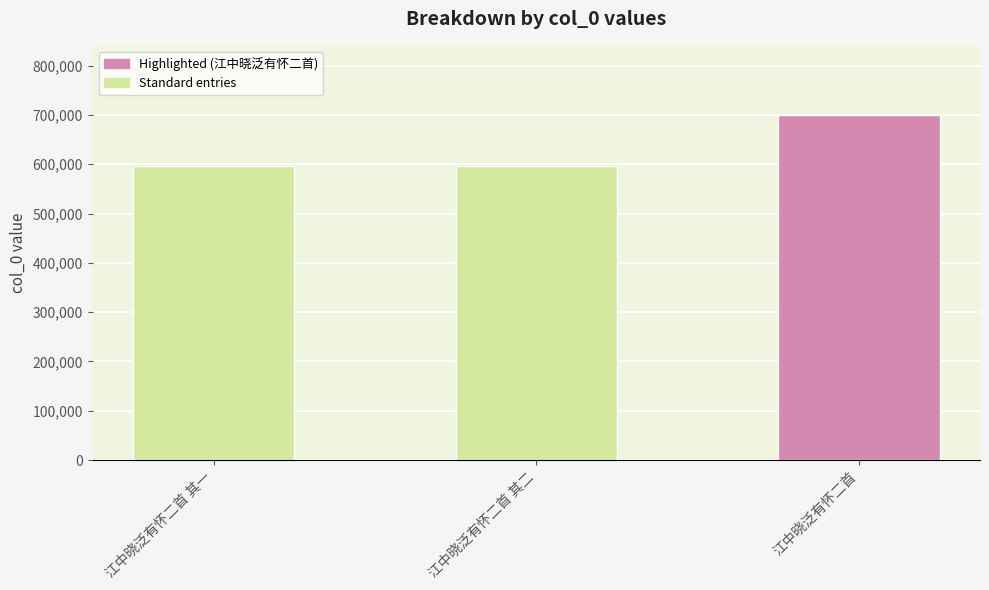

Between 江中晓泛有怀二首 and 江中晓泛有怀二首 其二, which is larger?

江中晓泛有怀二首